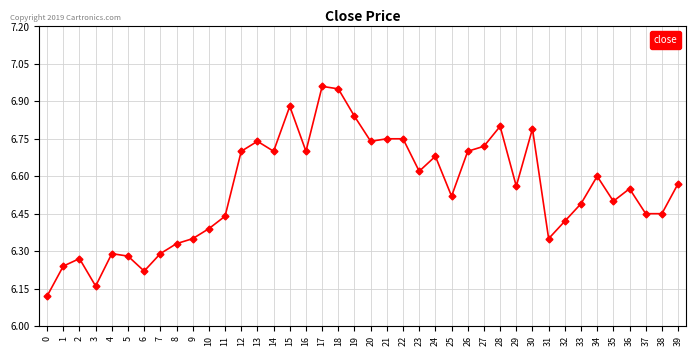

True or false: the data has more than 1 interior local peaks.

True